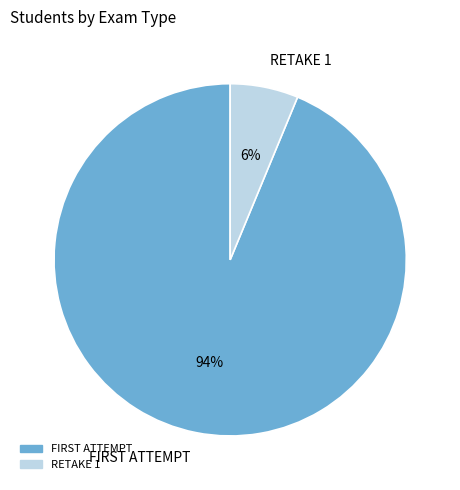

Does any single category account for the majority?

Yes